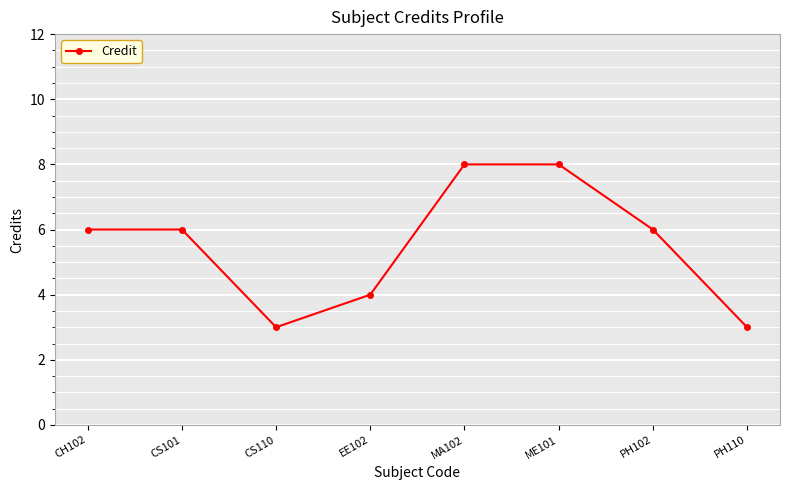

Reading left to right, list all the values displayed in this chart.

CH102=6	CS101=6	CS110=3	EE102=4	MA102=8	ME101=8	PH102=6	PH110=3